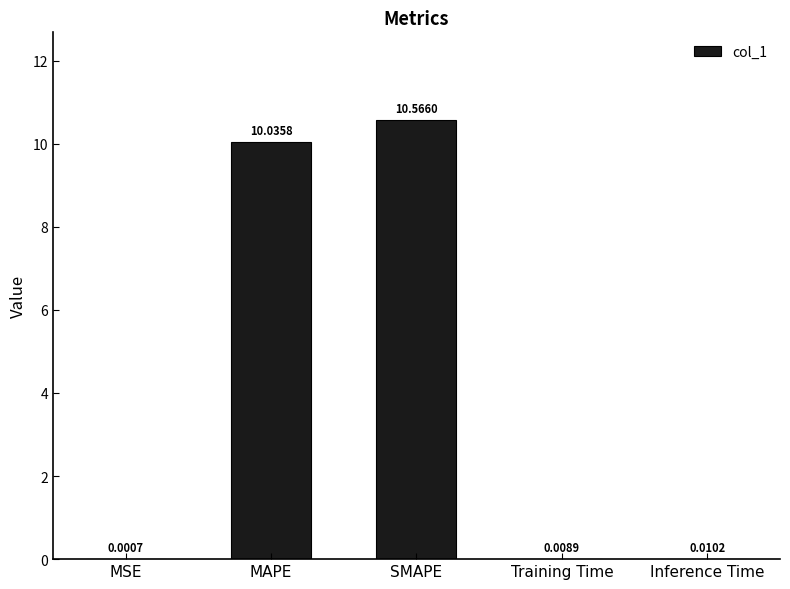

What is the sum of the values at SMAPE and Inference Time?

10.6